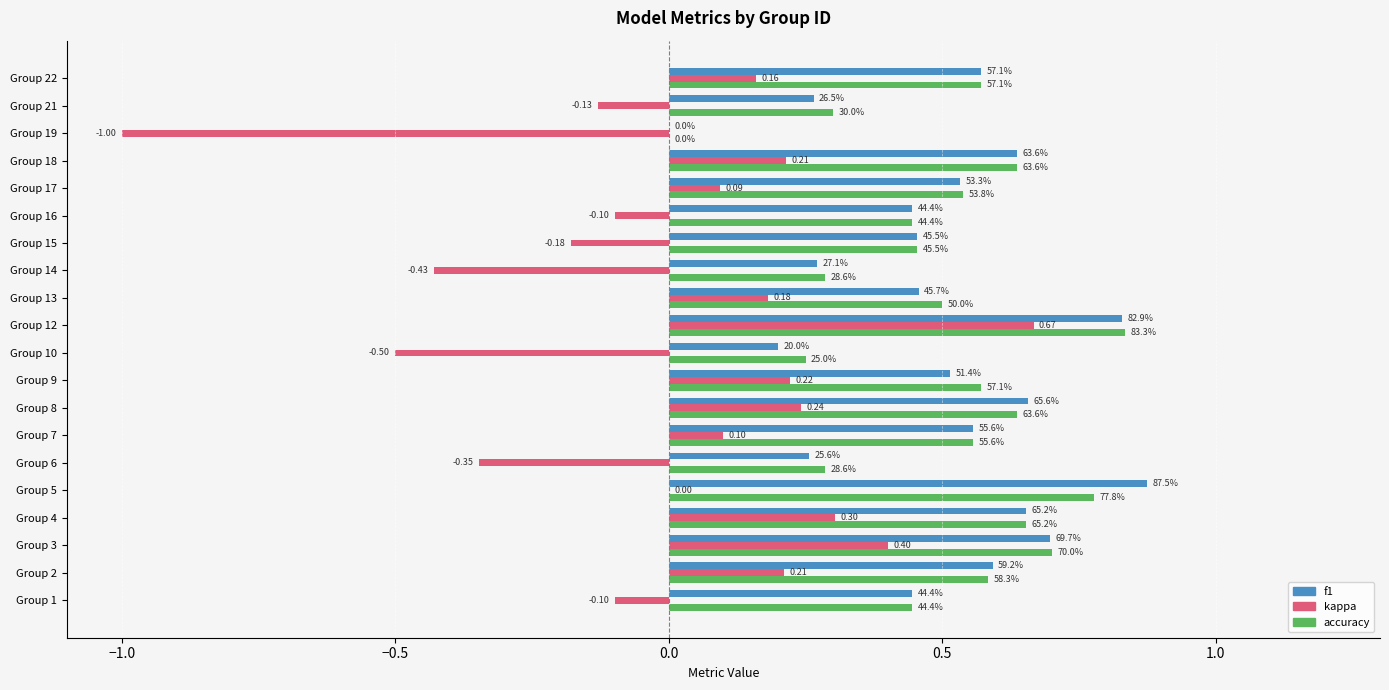

What are all the series names shown in the legend?

f1, kappa, accuracy